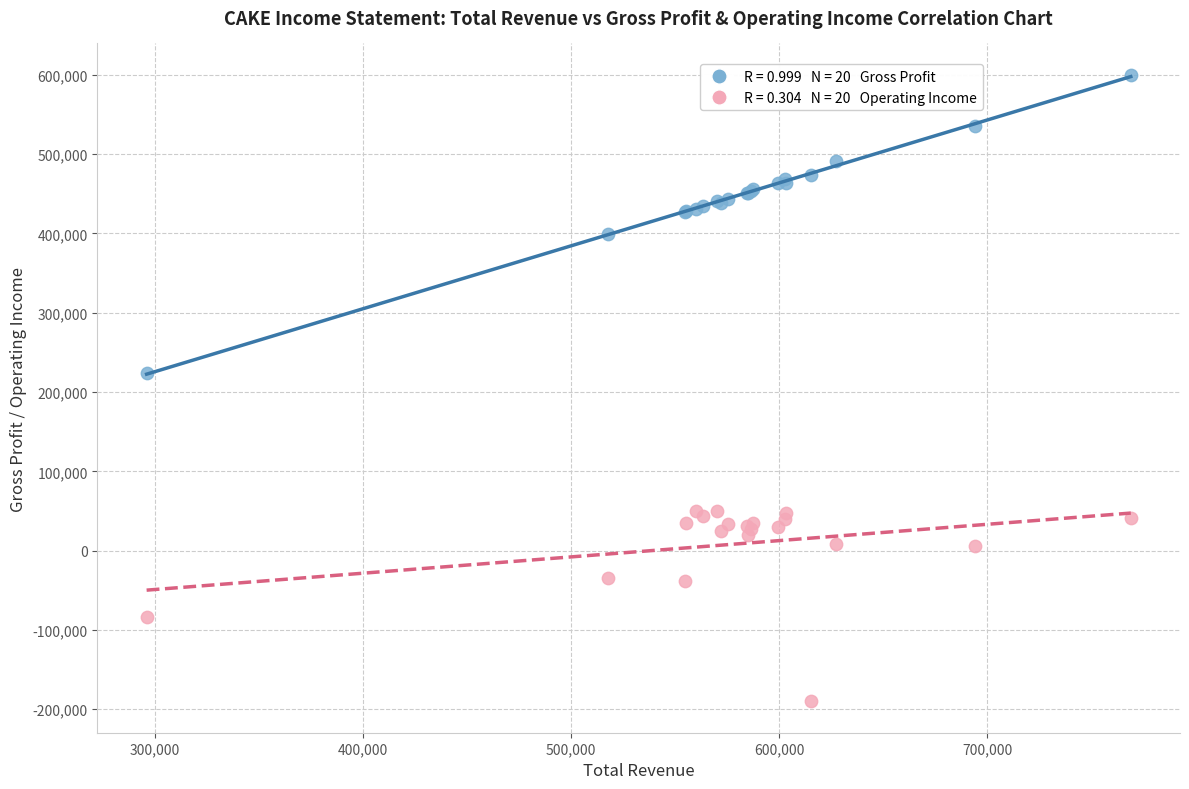

Across all series, what Y value is closest to 205000?

223800